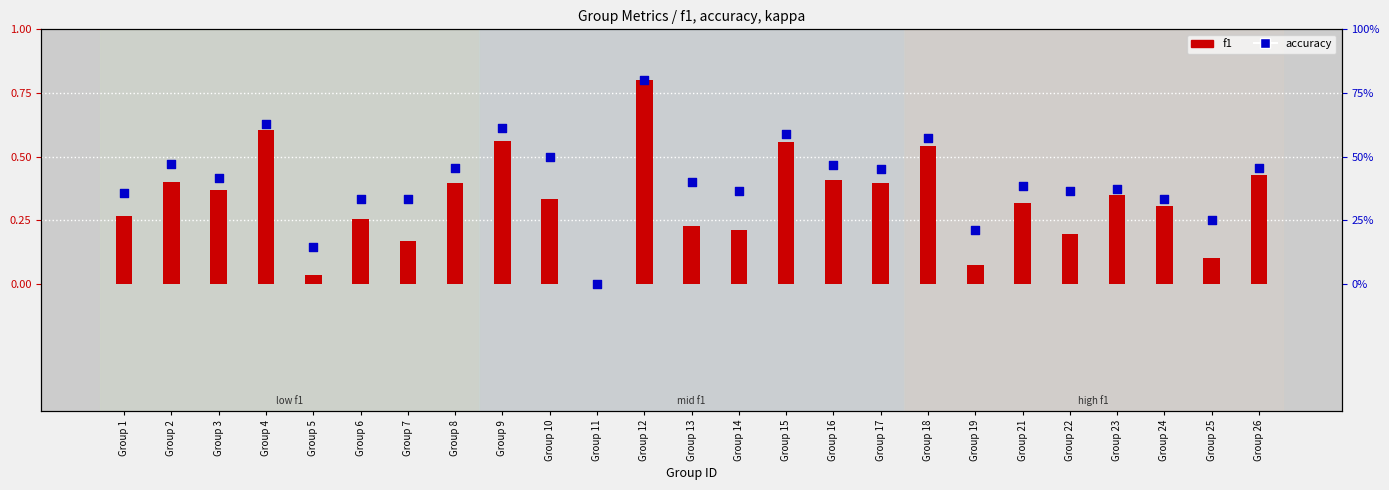

At how many categories does at least one series exceed 0?

24